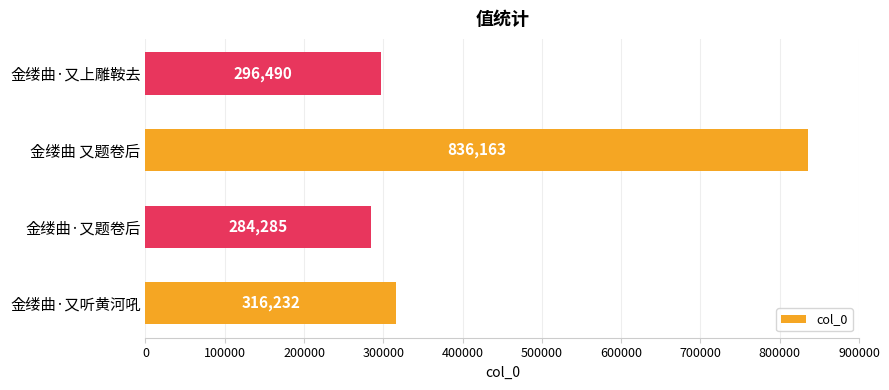

How many bars are there in total?

4